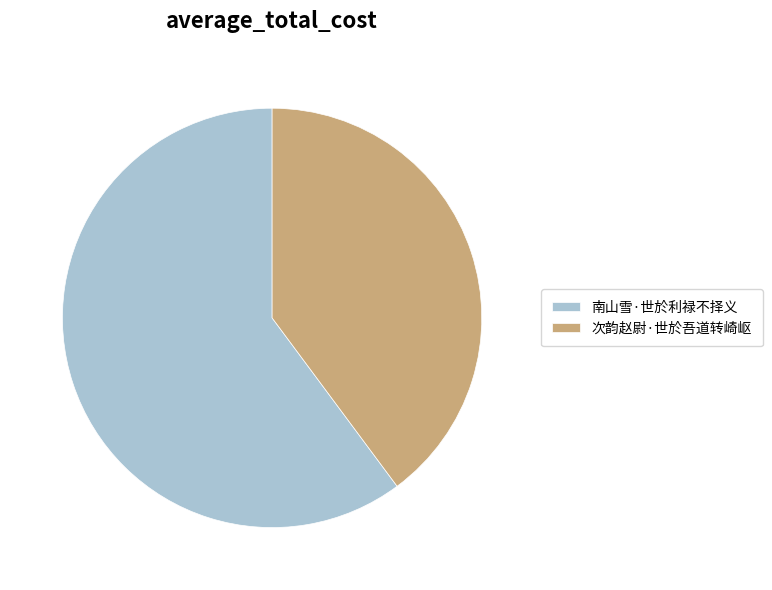

Does 次韵赵尉·世於吾道转崎岖 account for over 50% of the chart?

No